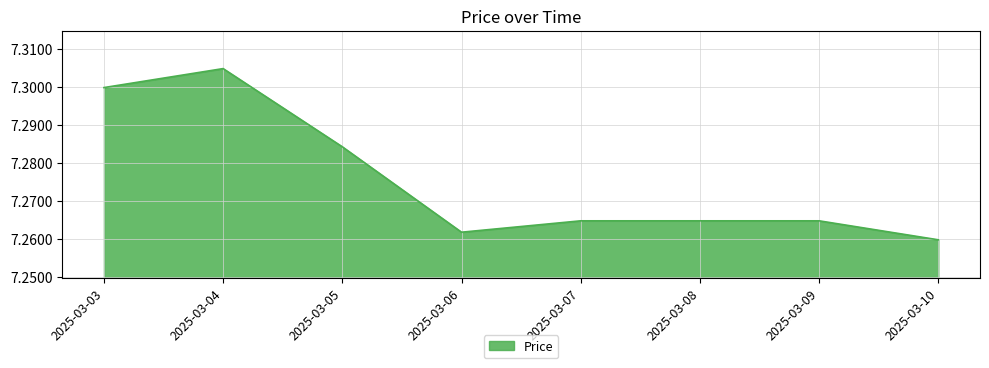

The value at 2025-03-03 is 7.3. True or false?

True